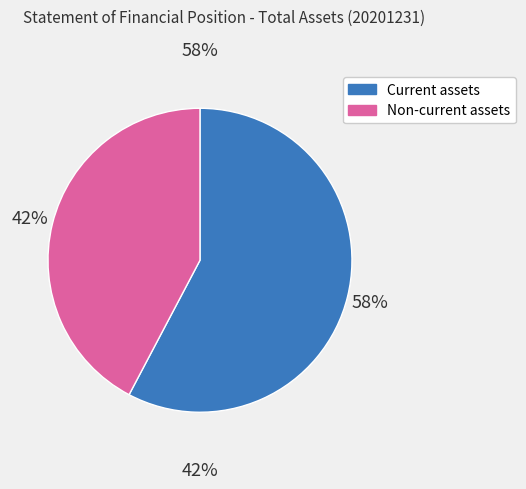

Combined, do Non-current assets and Current assets account for over 50%?

Yes